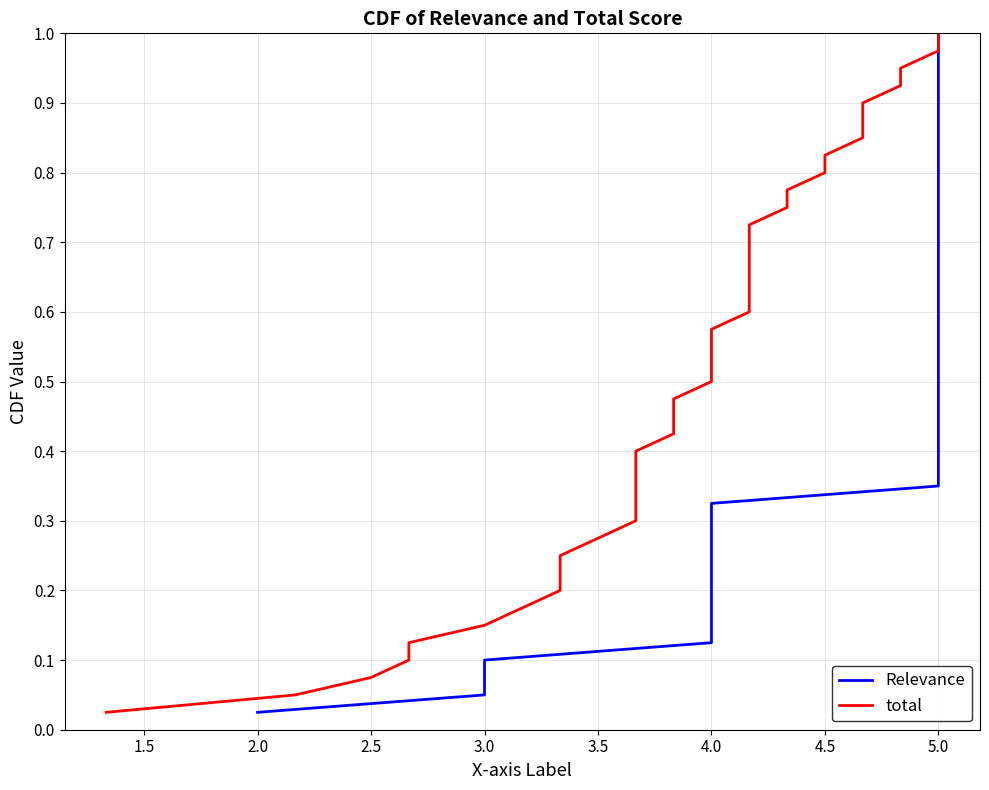

What is the label of the 33rd point from the left?

32